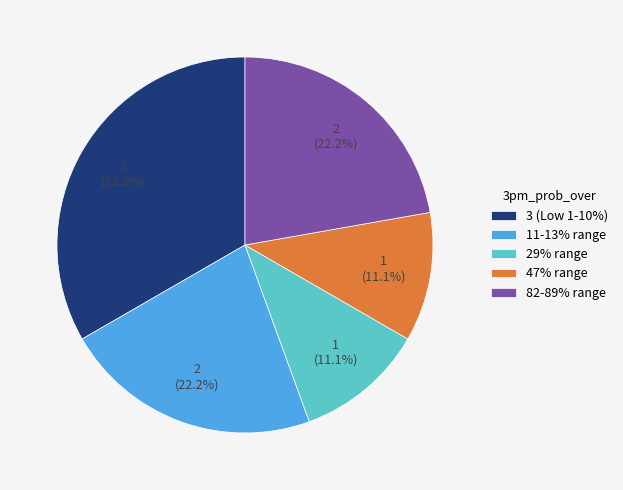

What is the largest slice in the pie chart?

3 (Low 1-10%)